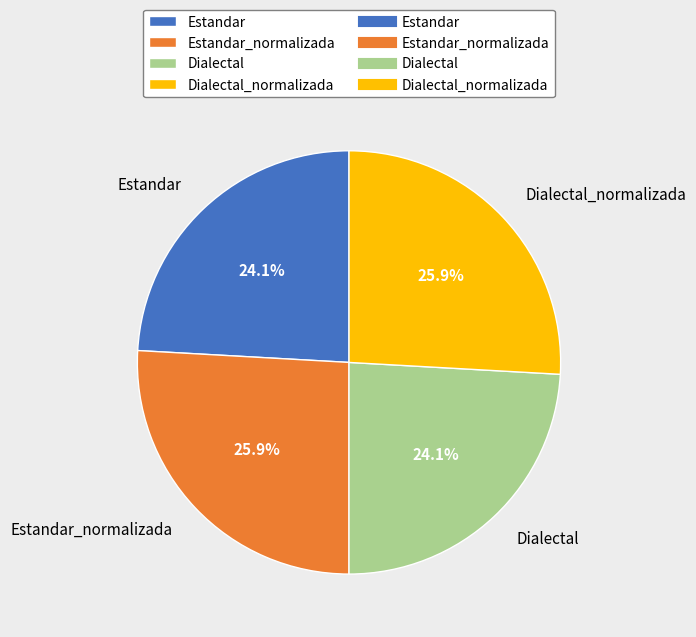

What is the ratio of the value at Dialectal to the value at Dialectal_normalizada?

0.9